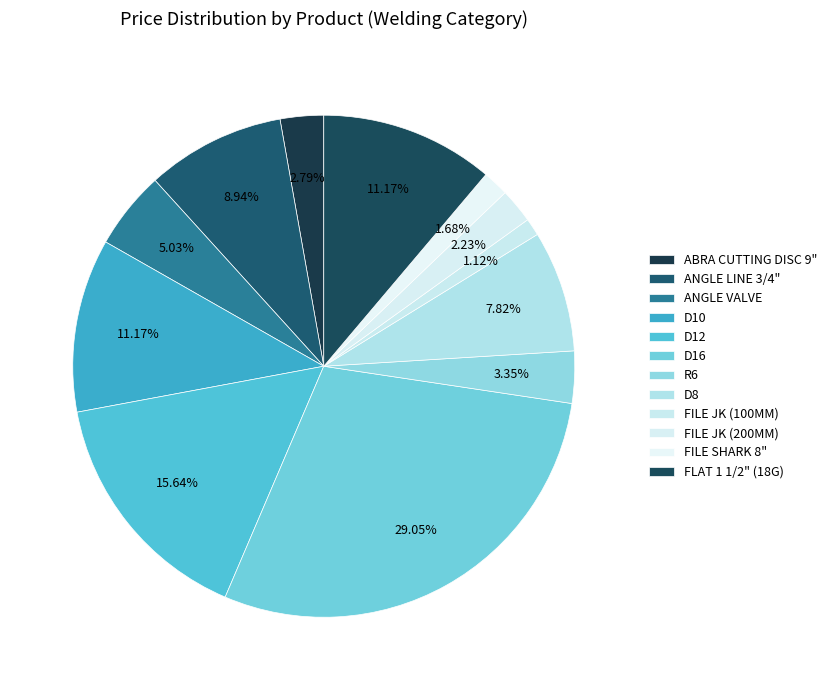

Between FILE JK (100MM) and R6, which is larger?

R6